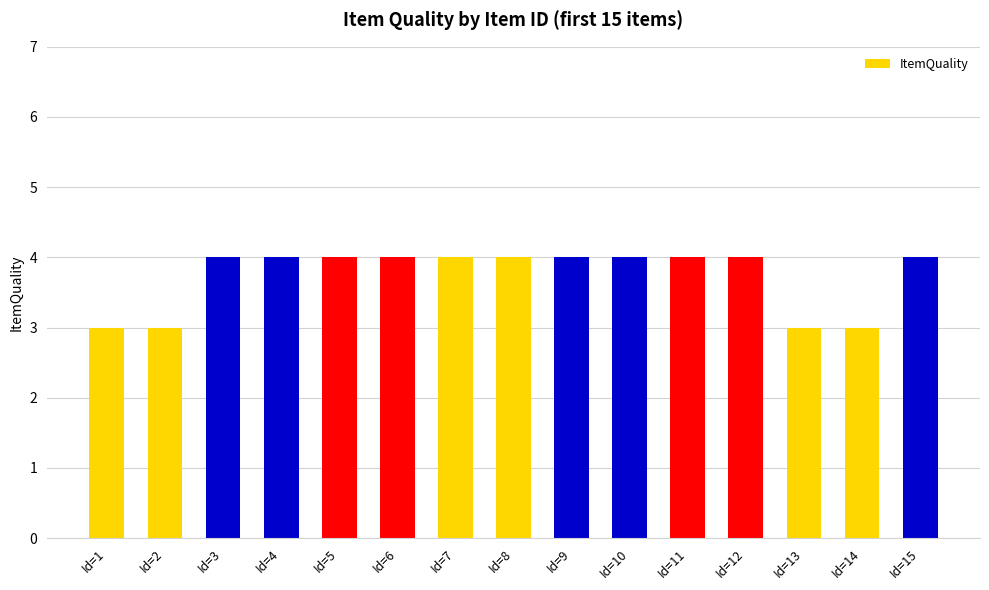

What is the sum of all values?

56